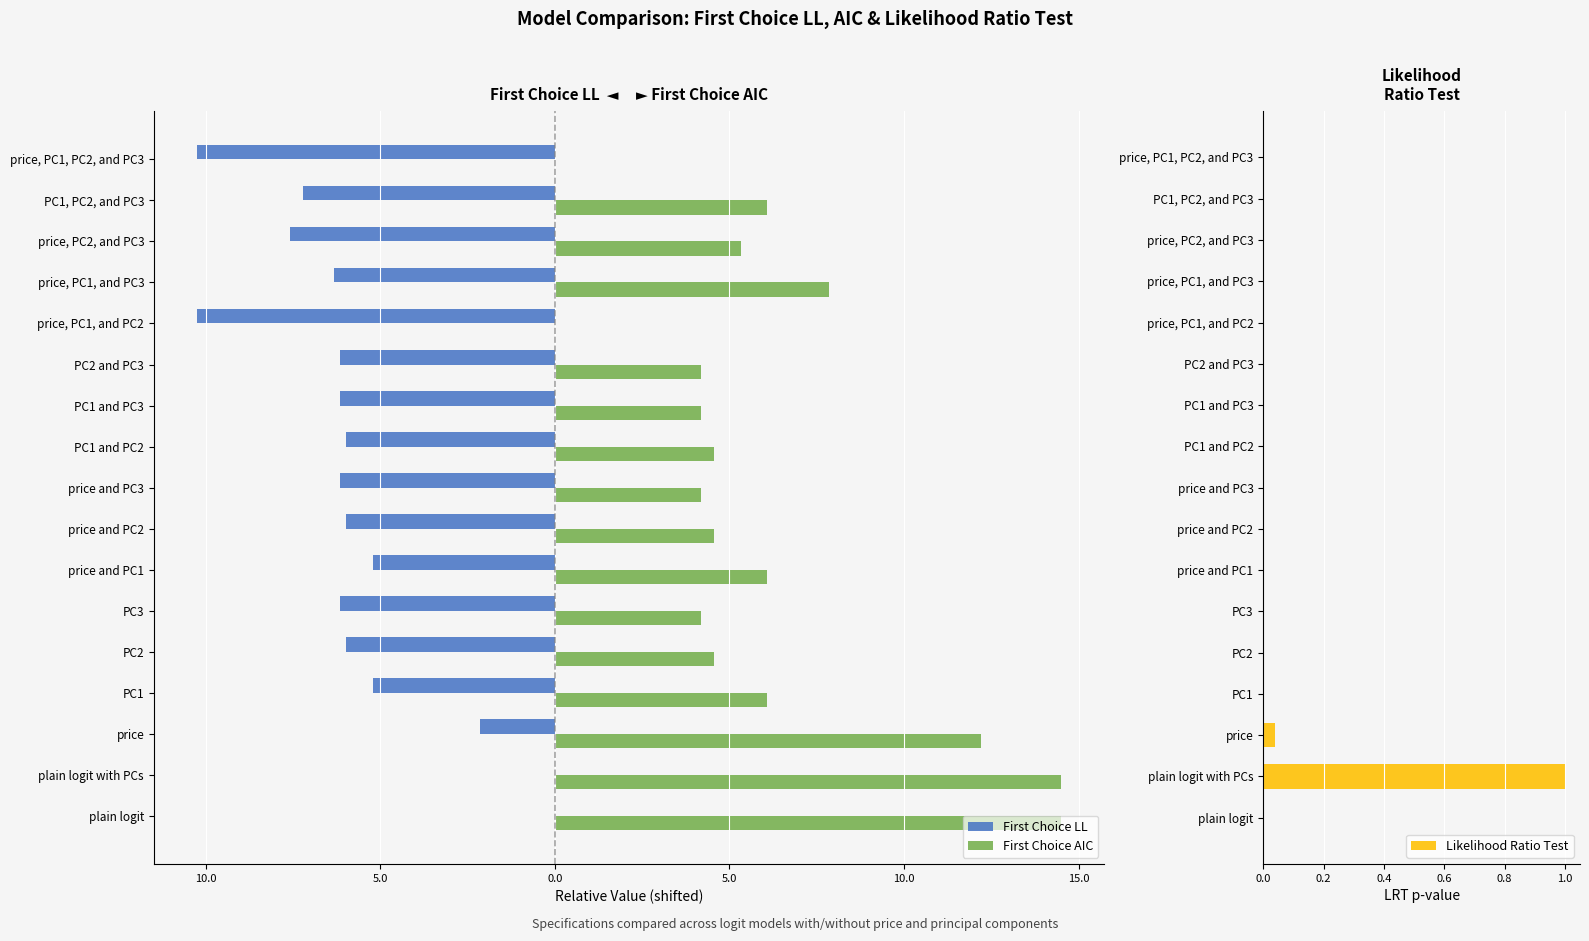

The value of Likelihood Ratio Test at PC1 is 0.0. True or false?

True